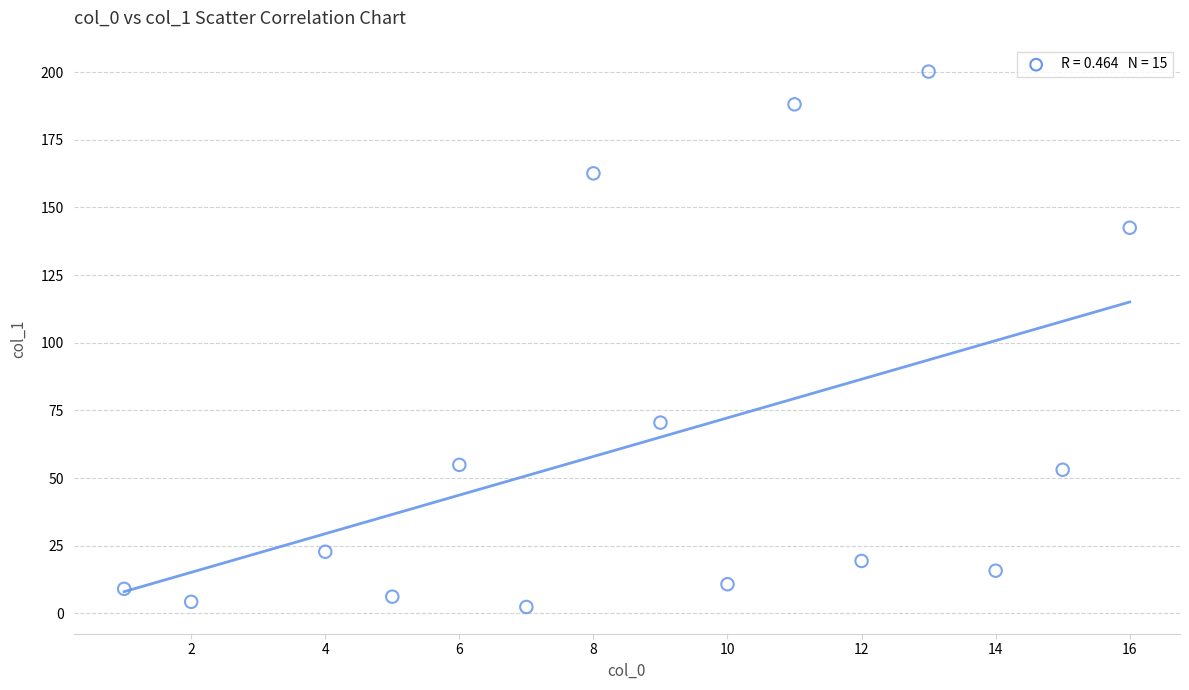

What is the range of X values (max minus min)?

15.0